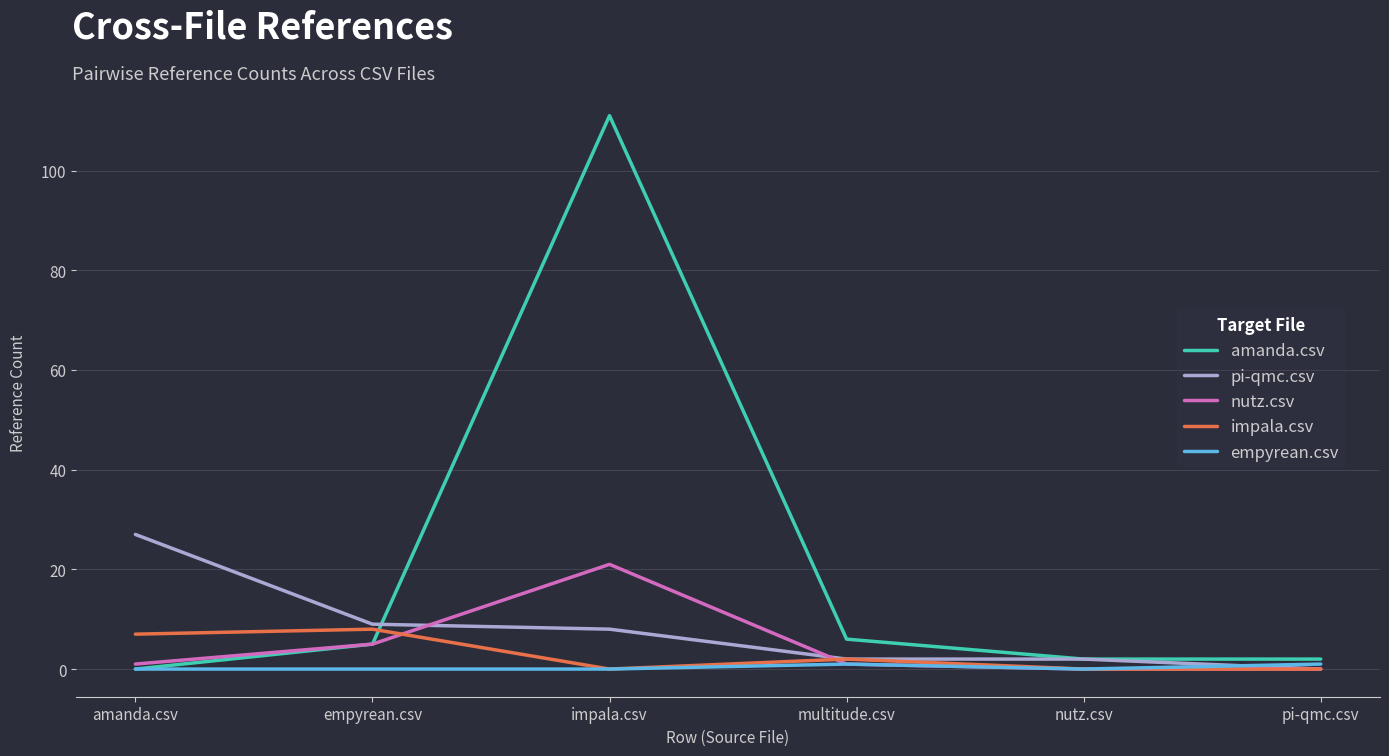

Reading left to right, what are all the values shown in this chart?

amanda.csv: amanda.csv=0	empyrean.csv=5	impala.csv=111	multitude.csv=6	nutz.csv=2	pi-qmc.csv=2
pi-qmc.csv: amanda.csv=27	empyrean.csv=9	impala.csv=8	multitude.csv=2	nutz.csv=2	pi-qmc.csv=0
nutz.csv: amanda.csv=1	empyrean.csv=5	impala.csv=21	multitude.csv=1	nutz.csv=0	pi-qmc.csv=0
impala.csv: amanda.csv=7	empyrean.csv=8	impala.csv=0	multitude.csv=2	nutz.csv=0	pi-qmc.csv=0
empyrean.csv: amanda.csv=0	empyrean.csv=0	impala.csv=0	multitude.csv=1	nutz.csv=0	pi-qmc.csv=1